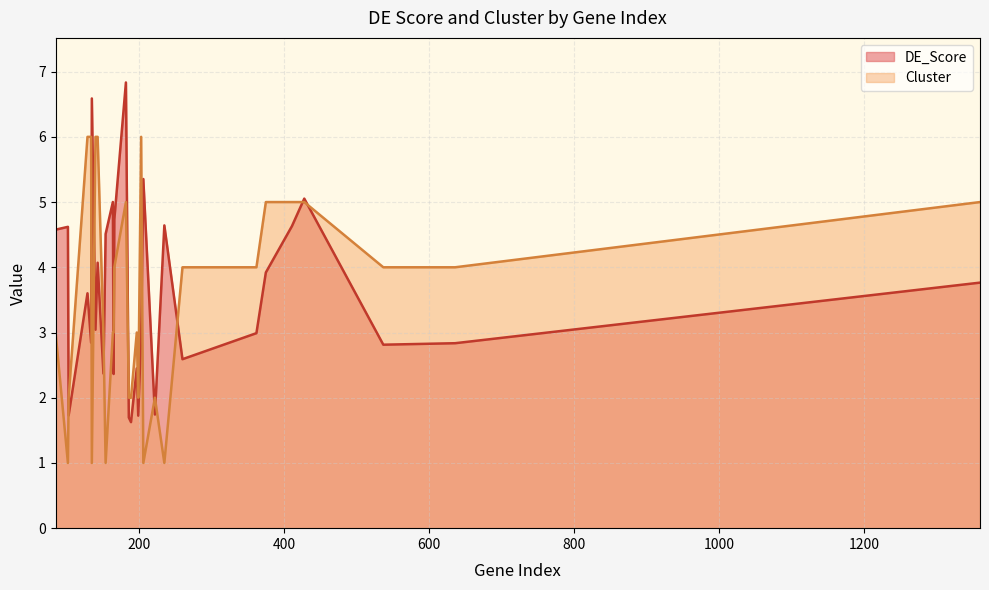

True or false: DE_Score and Cluster cross at least once.

True